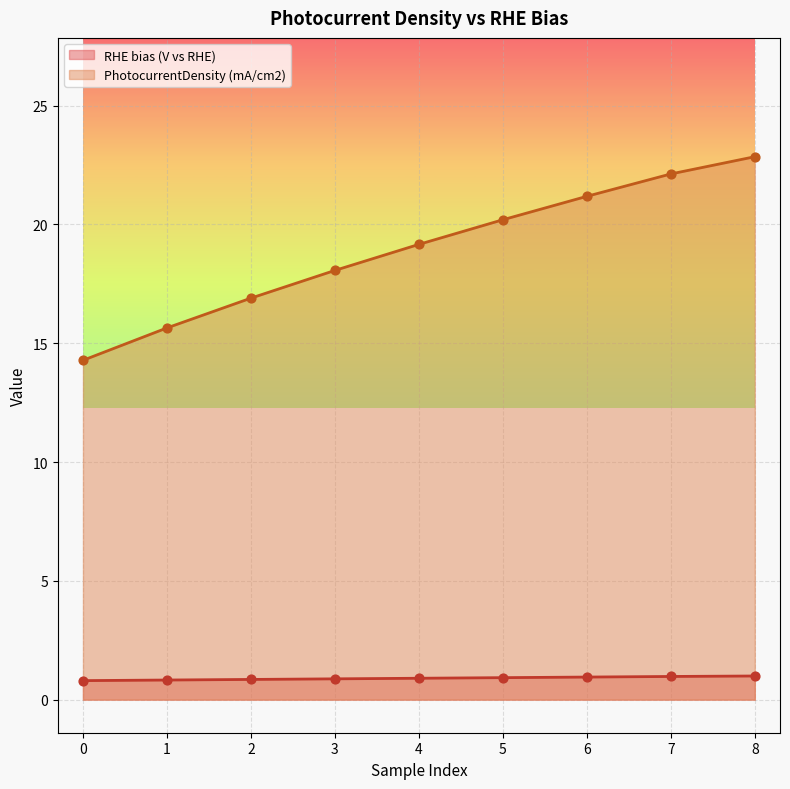

Which series contains the highest Y value?

PhotocurrentDensity (mA/cm2)